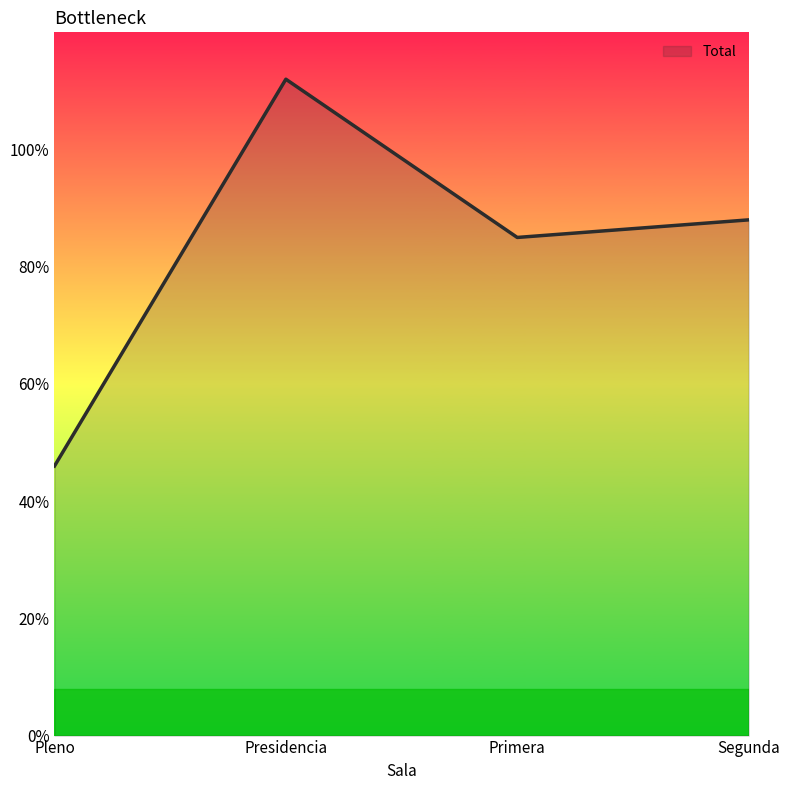

What is the difference between the maximum and minimum values?

66